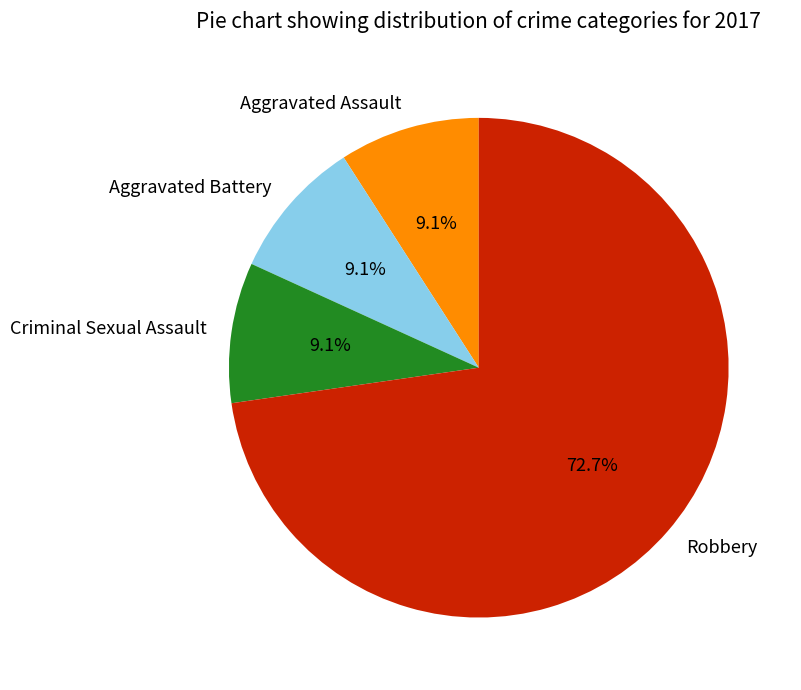

Approximately how many times larger is the value at Aggravated Assault compared to Aggravated Battery?

1.0